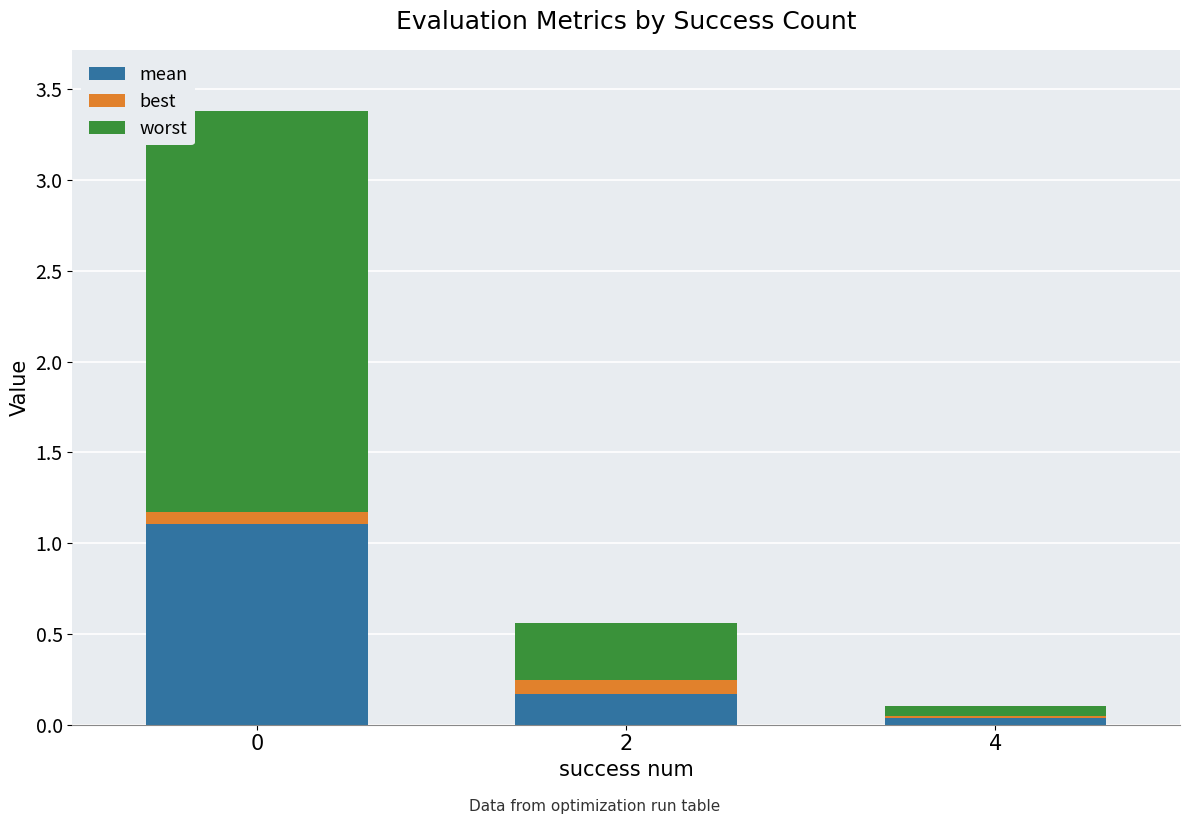

What is the average value of the mean series?

0.4